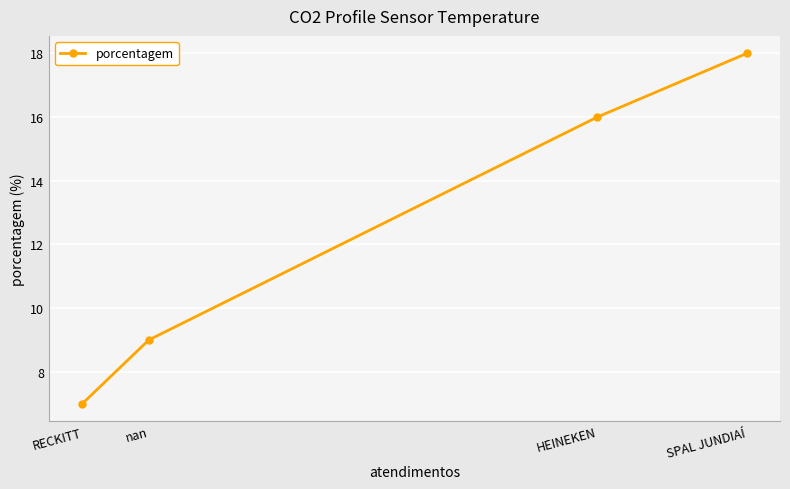

What is the label of the 4th point from the right?

RECKITT